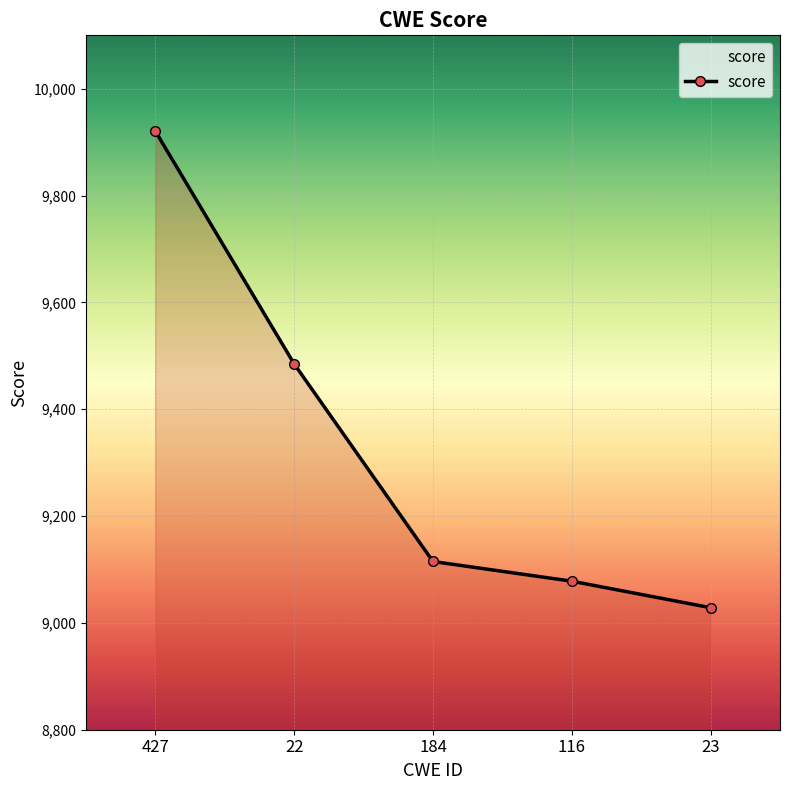

What is the difference between the maximum and minimum values?

892.2